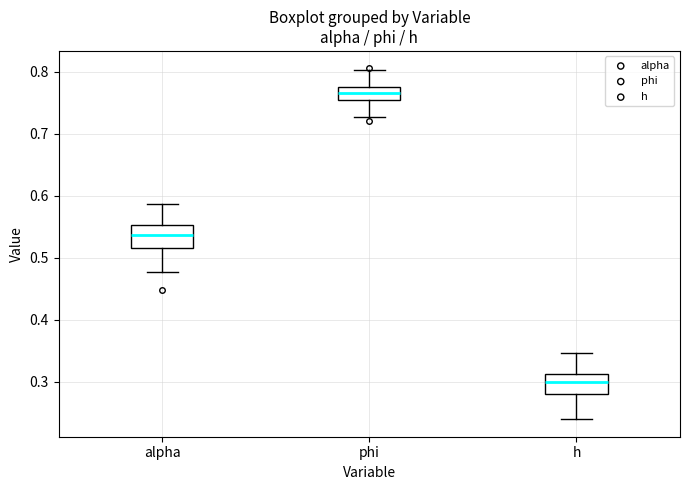

Reading left to right, read every box against the y-axis: the position of its median line, the range the box covers, and the ends of its whiskers. The values are not printed on the chart, so give them approximately, as read against the axis.

alpha: median 0.54, box 0.52 to 0.55, whiskers 0.48 to 0.59
phi: median 0.77 (inside the box), box 0.75 to 0.77, whiskers 0.73 to 0.80
h: median 0.30, box 0.28 to 0.31, whiskers 0.24 to 0.35